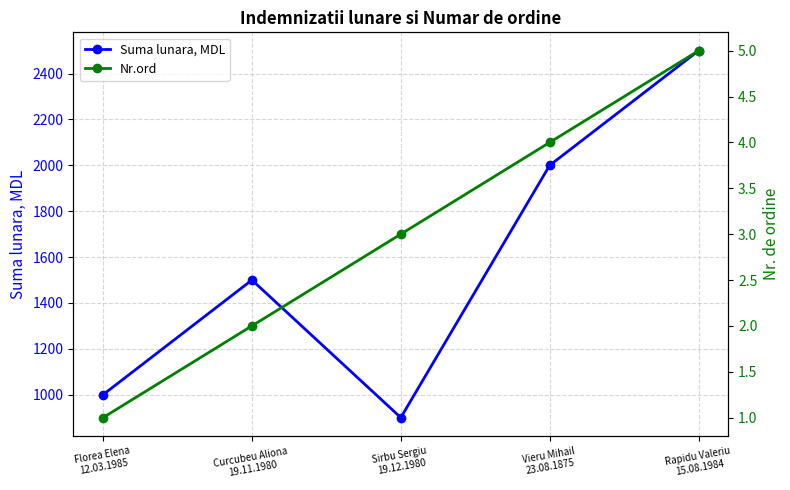

What is the sum of all Nr.ord values?

15